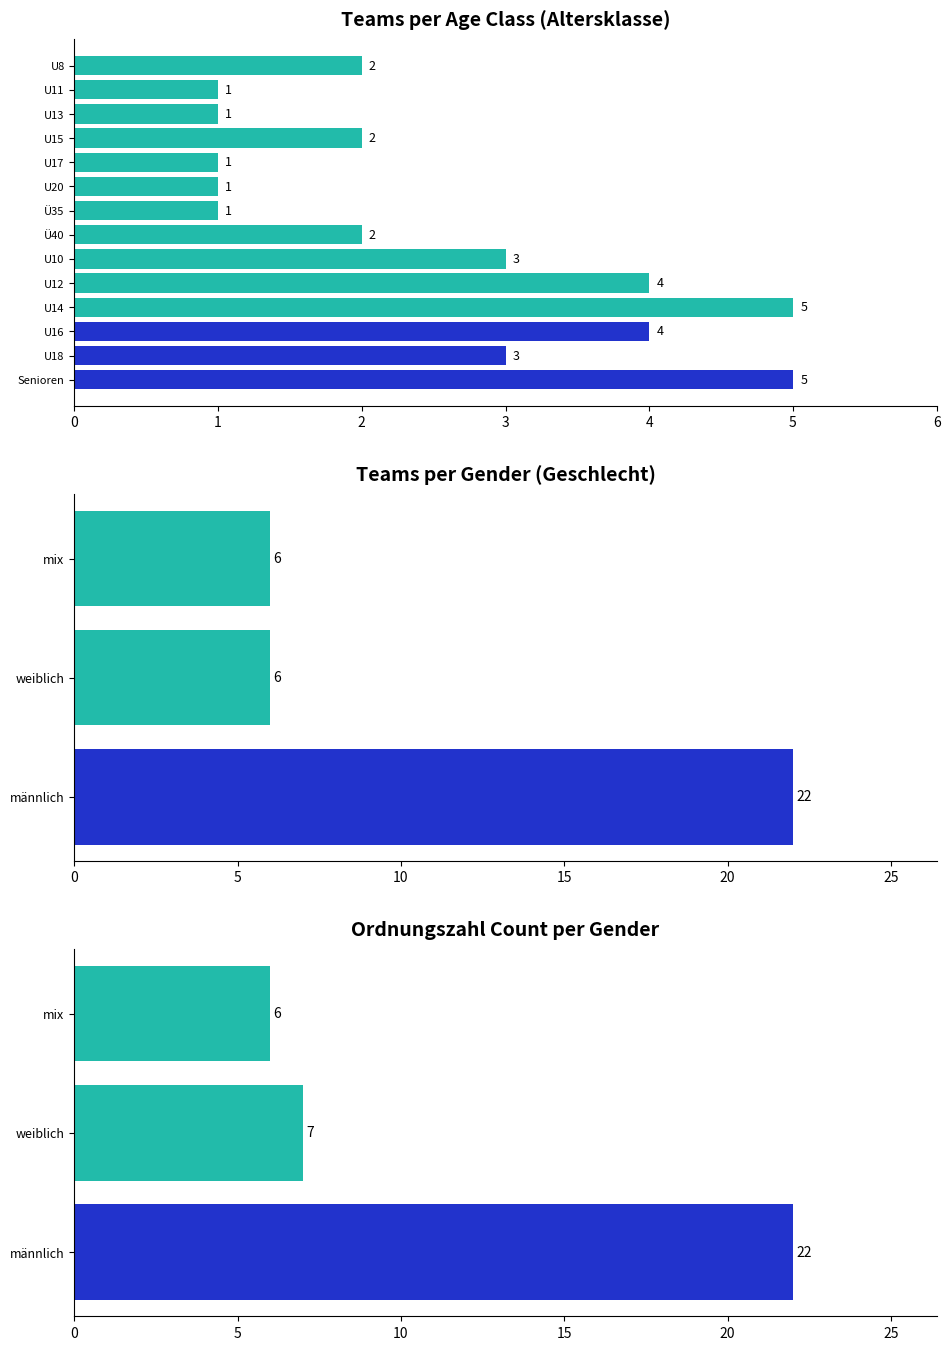

Is it true that weiblich equals 1 at U16?

False